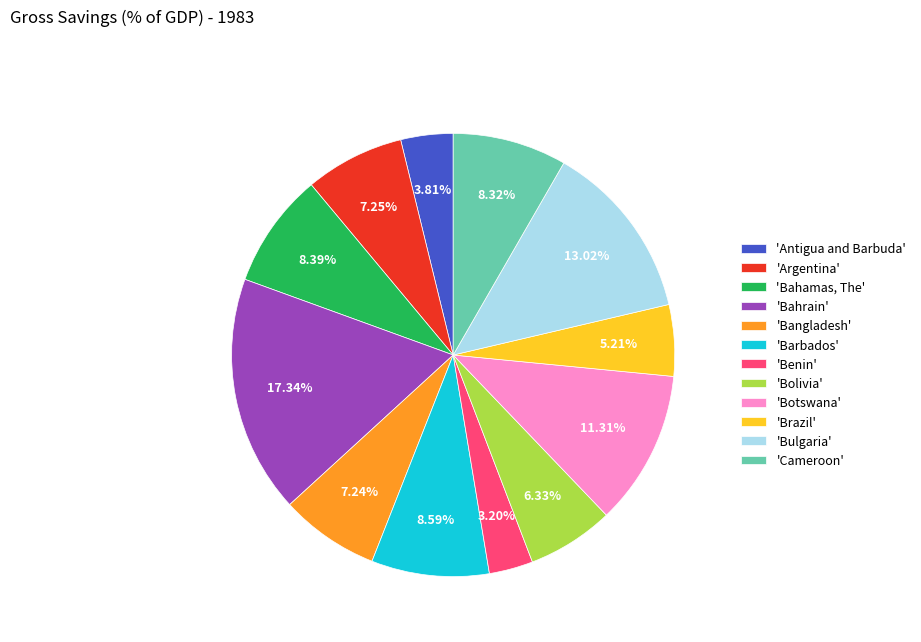

To the nearest percent, what is the average slice percentage?

8%